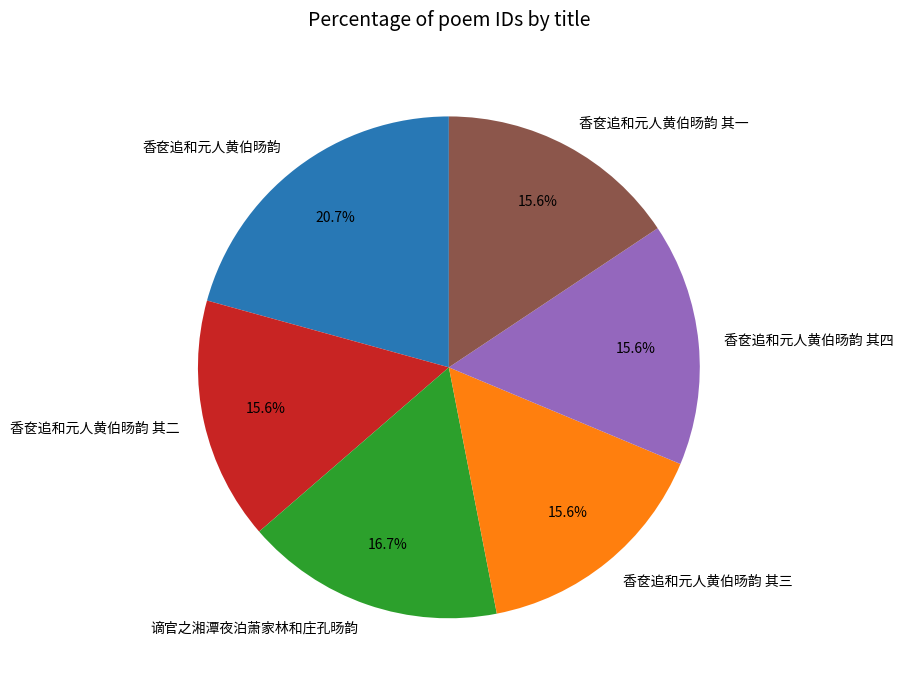

Count the number of slices in the pie.

6